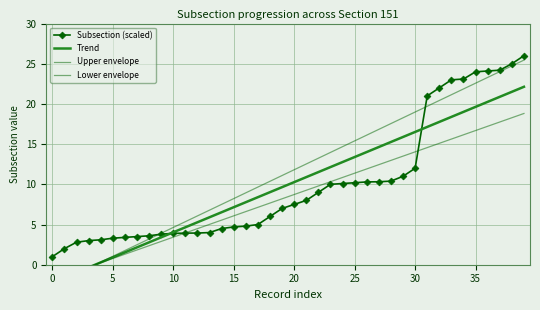

True or false: Lower envelope has a value of 3.4 at 15.

False